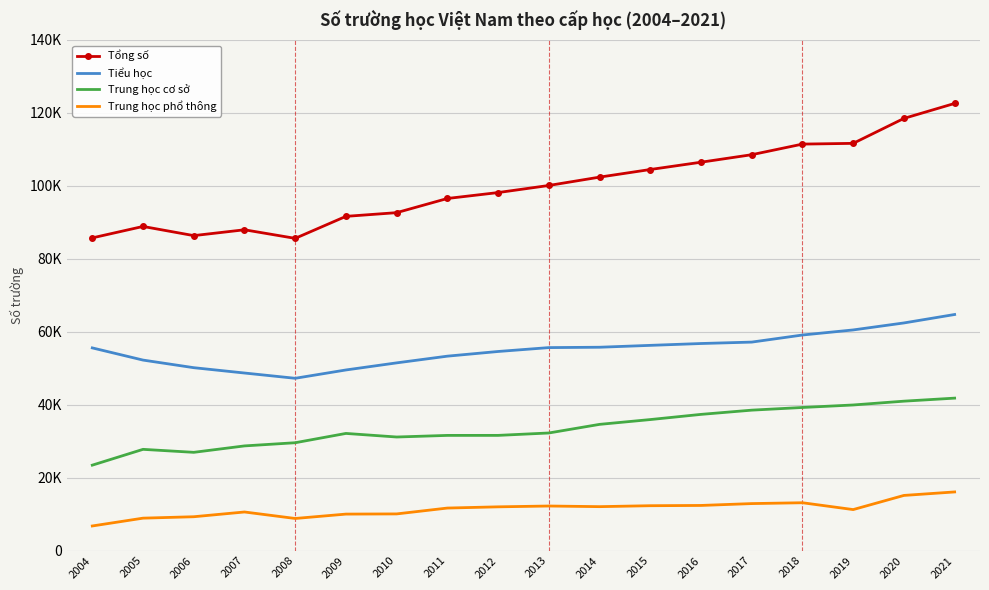

What are all the series names shown in the legend?

Tổng số, Tiểu học, Trung học cơ sở, Trung học phổ thông